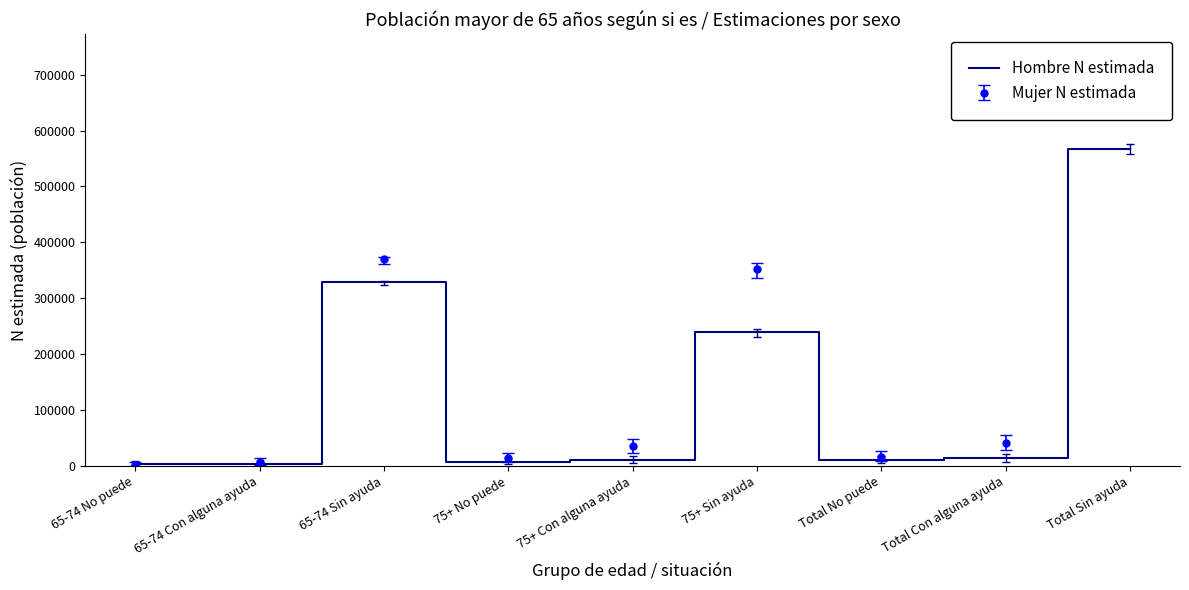

Reading right to left, transcribe all the data shown in this chart.

Total Sin ayuda=567762	Total Con alguna ayuda=13187	Total No puede=10378	75+ Sin ayuda=239205	75+ Con alguna ayuda=10391	75+ No puede=7402	65-74 Sin ayuda=328558	65-74 Con alguna ayuda=2796	65-74 No puede=2976